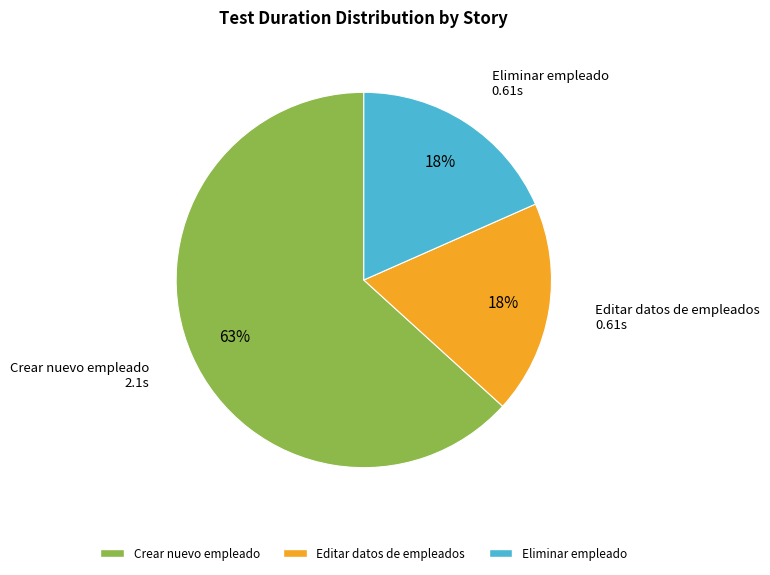

The Editar datos de empleados slice represents 18% of the pie. True or false?

True